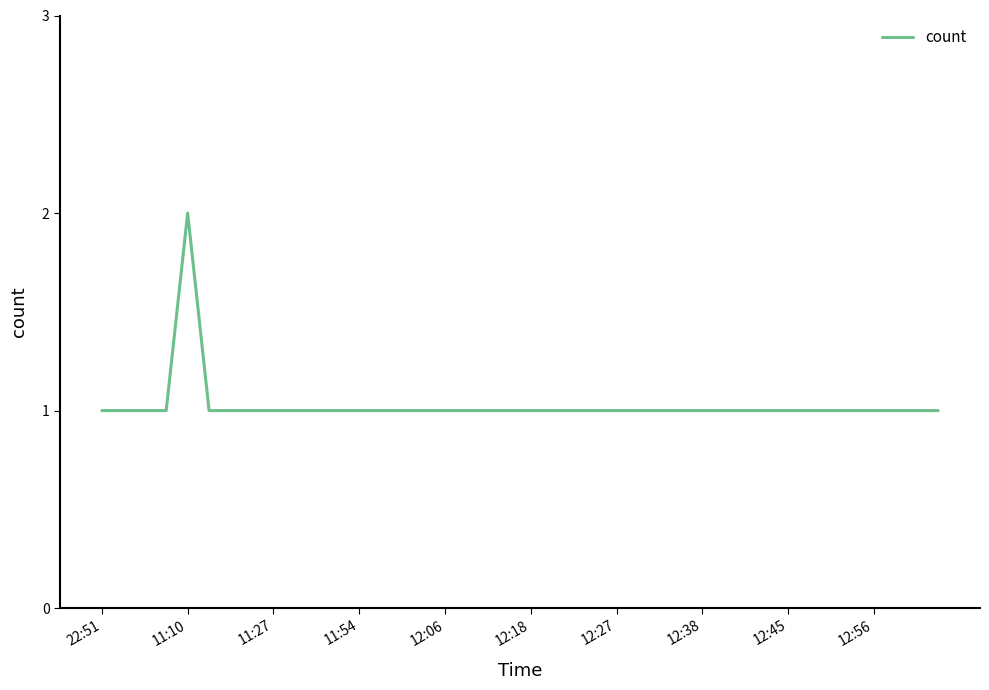

How many lines are shown in the chart?

1